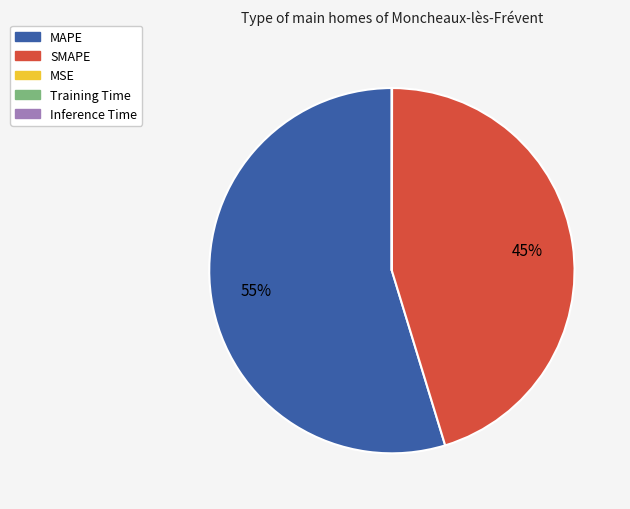

To the nearest percent, what percentage of the pie is MAPE?

55%